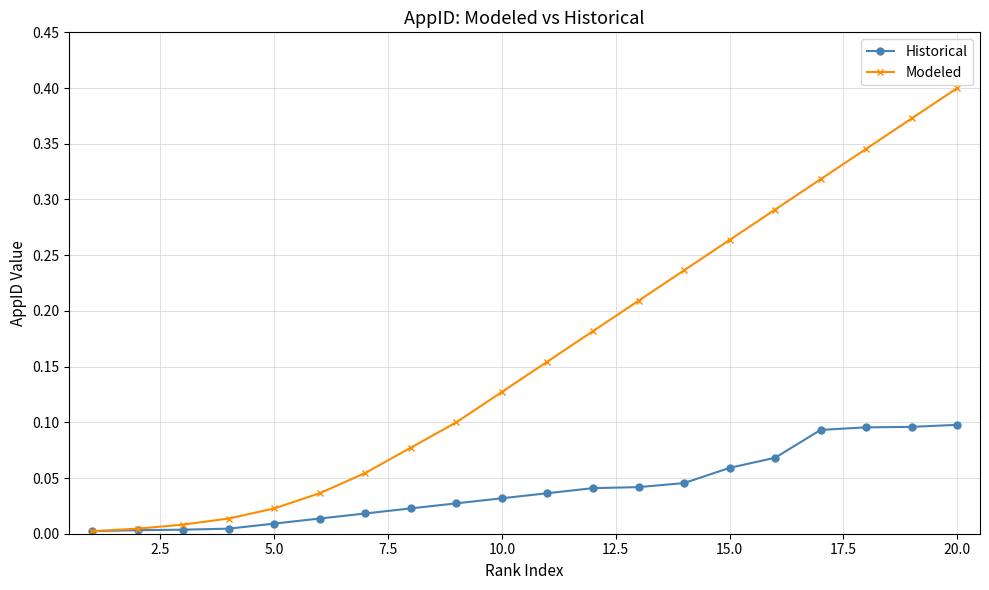

Which series has the largest total across all categories?

Modeled